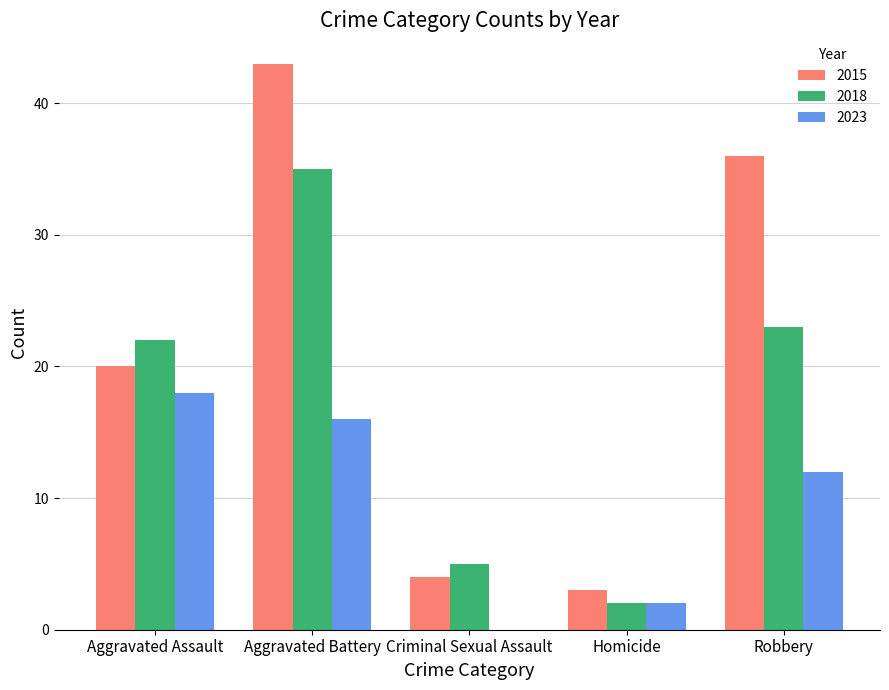

How many groups of bars are there?

5